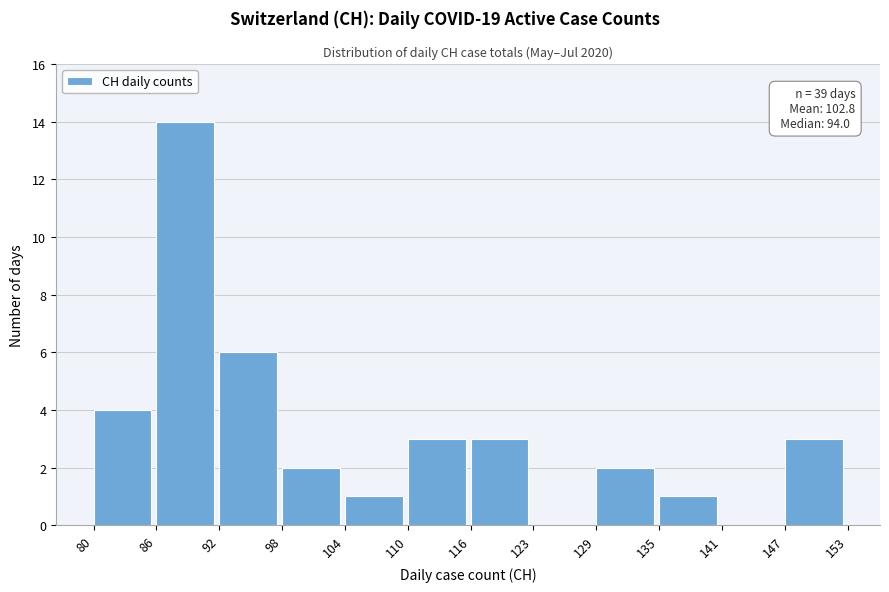

Which range on the x-axis has the tallest bar?

86 to 92